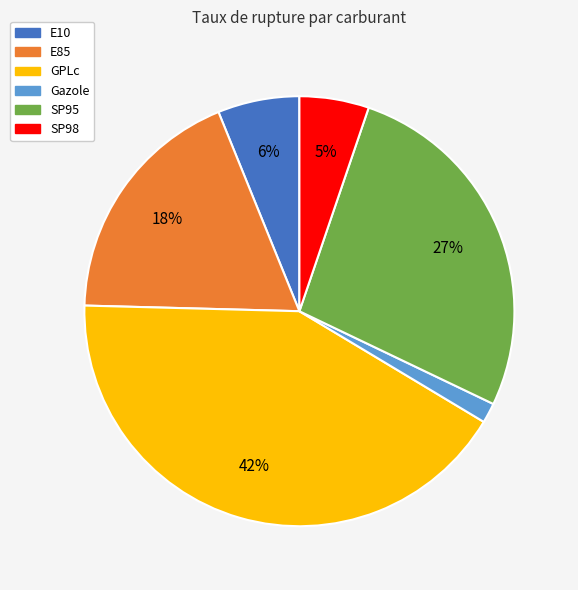

Which has a higher value, E85 or Gazole?

E85